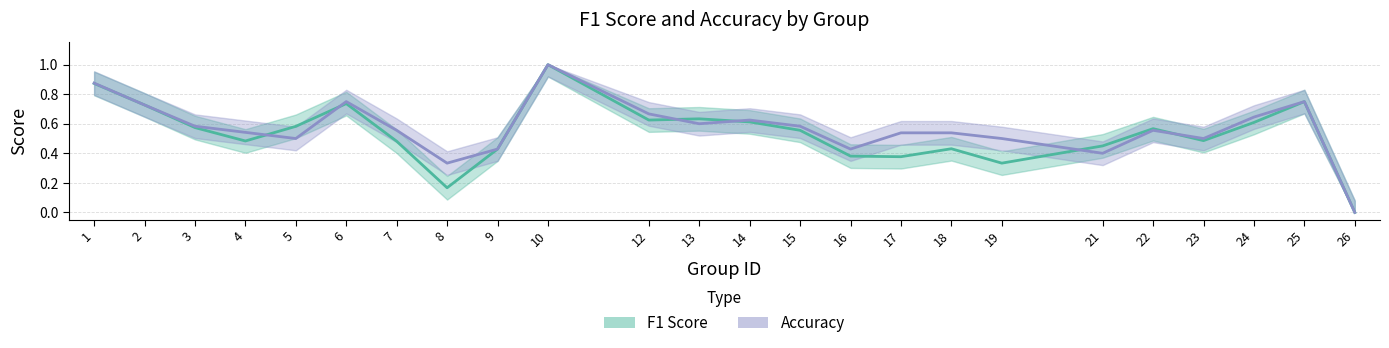

List the series in order of their peak value, lowest first.

f1, accuracy